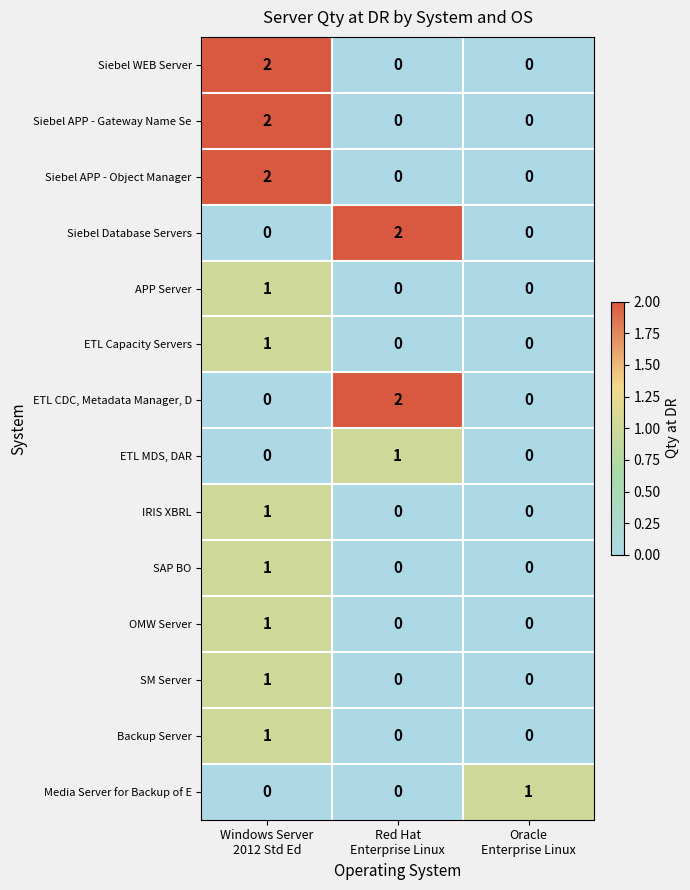

How many Media Server for Backup of E values are between 0 and 1?

3